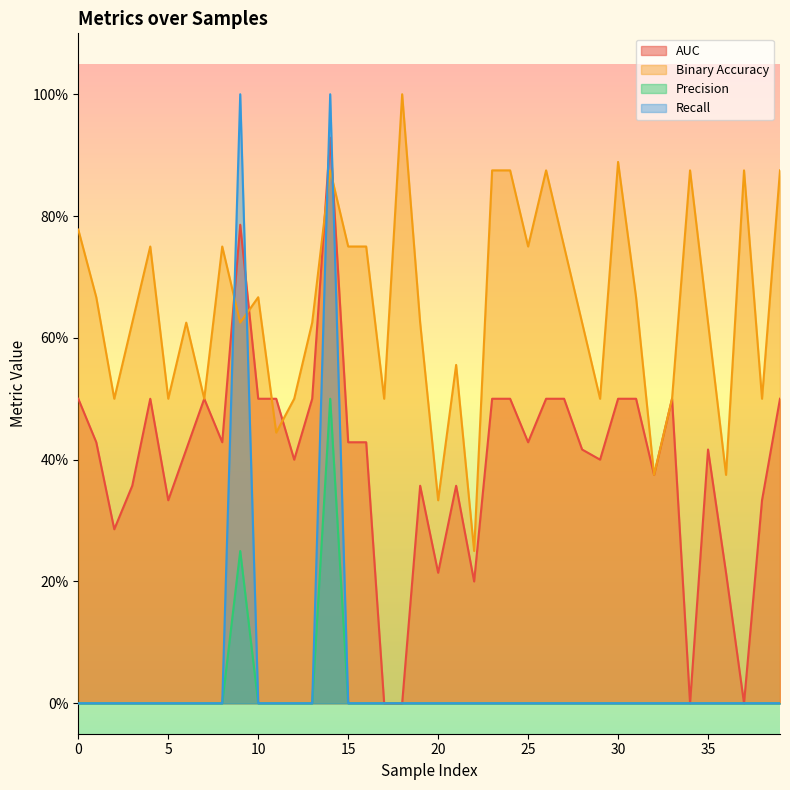

At which label does precision reach its peak?

14